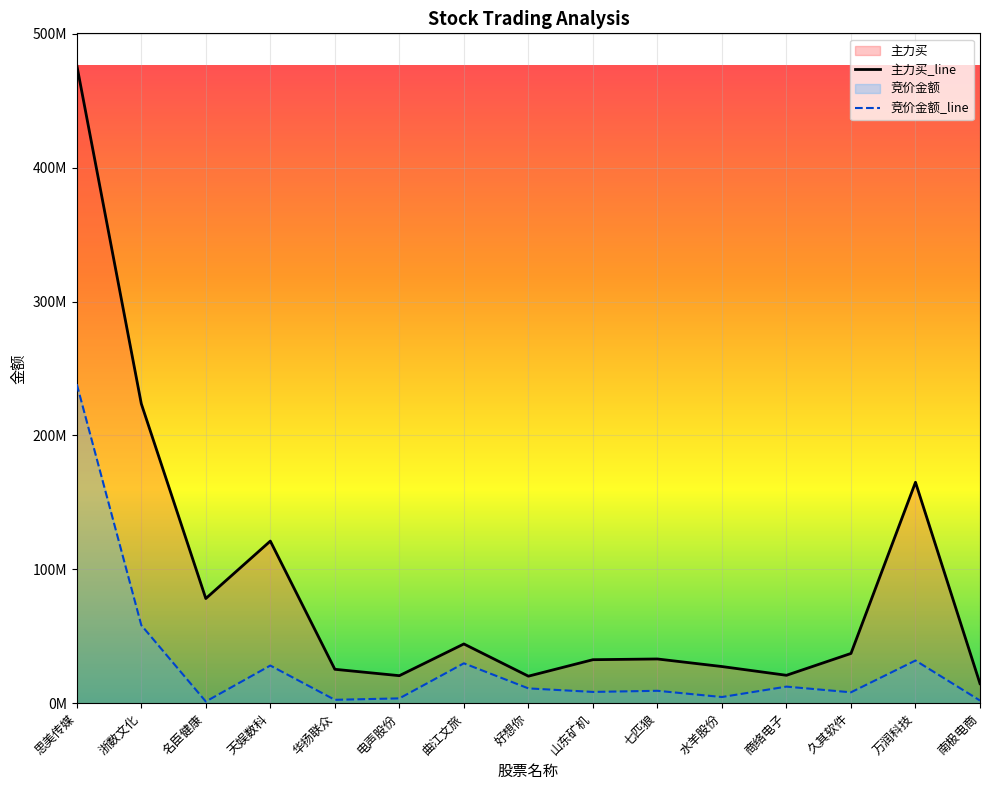

What is the total value across all series at 名臣健康?

79405494.5